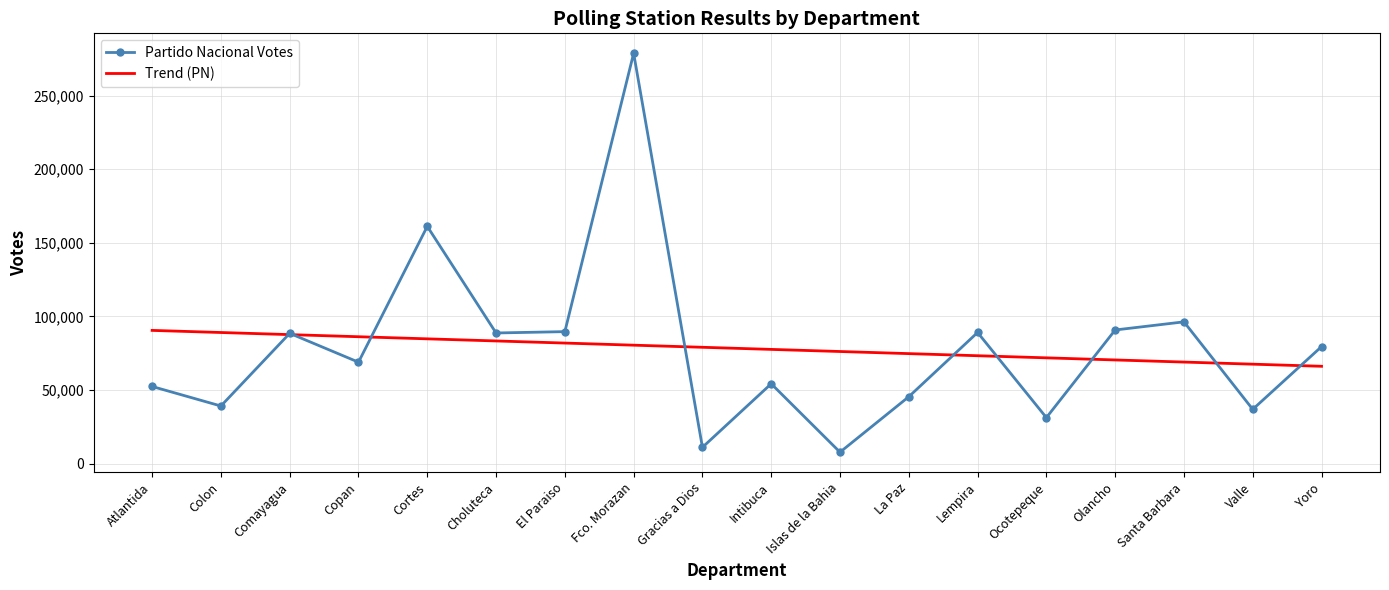

The value of Partido Nacional Votes at Intibuca is 54320.0. True or false?

True